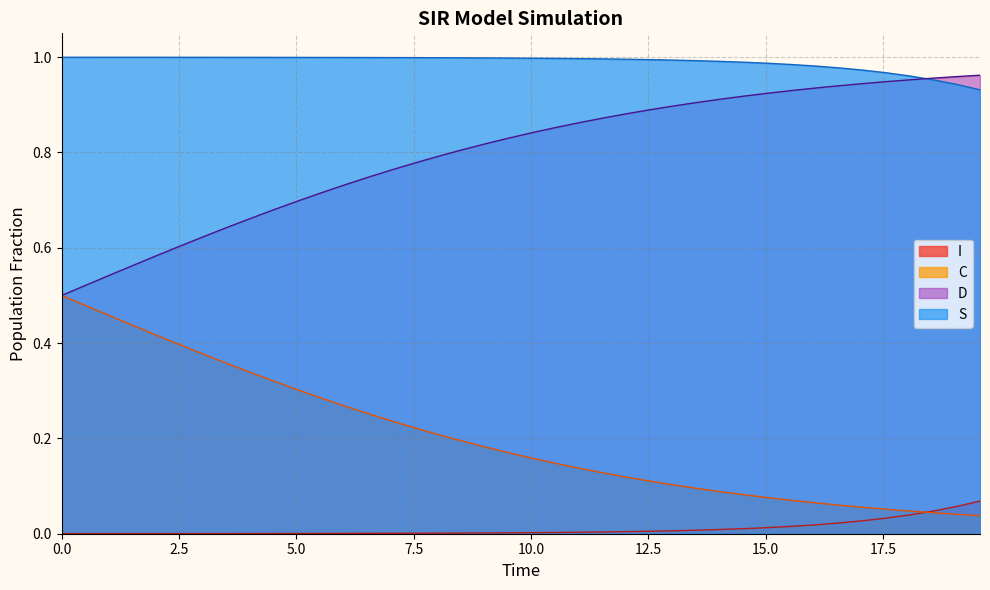

True or false: D and I cross at least once.

False